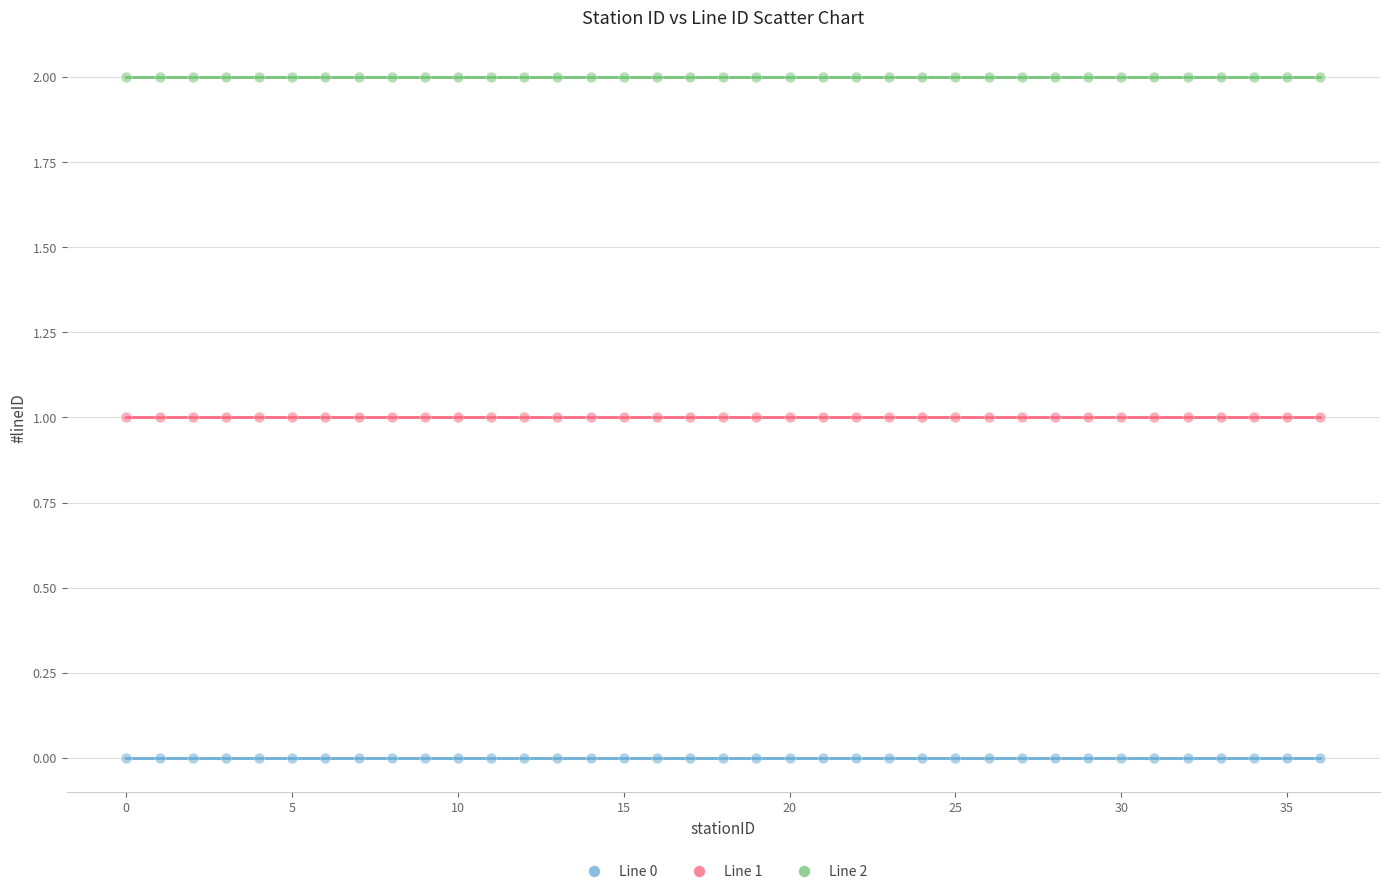

Which series reaches the maximum Y coordinate?

Line 2